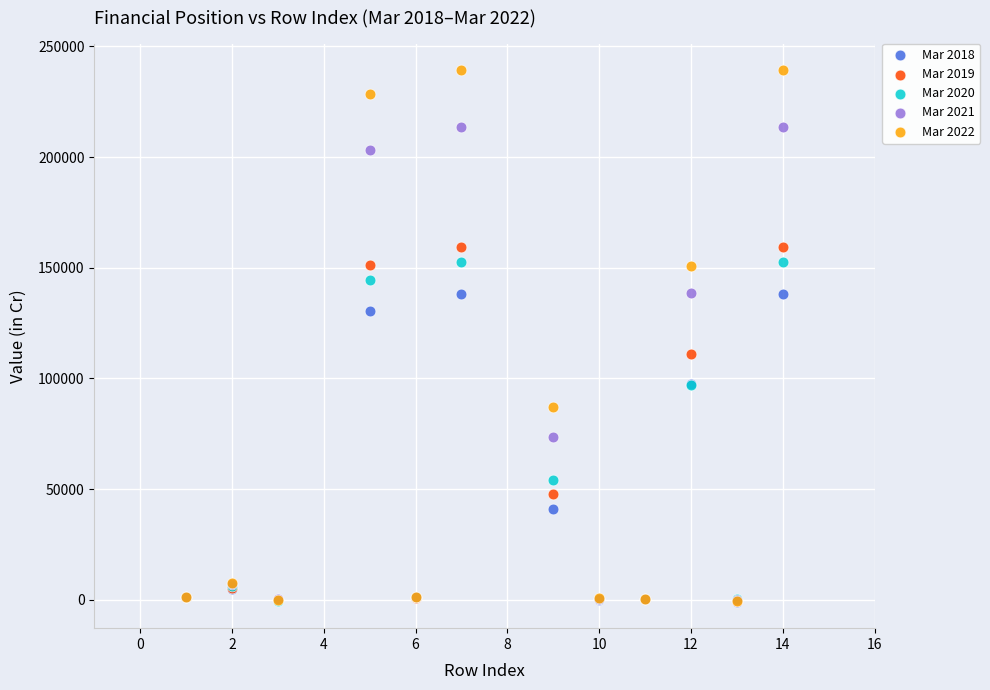

Which series reaches the maximum Y coordinate?

Mar 2022